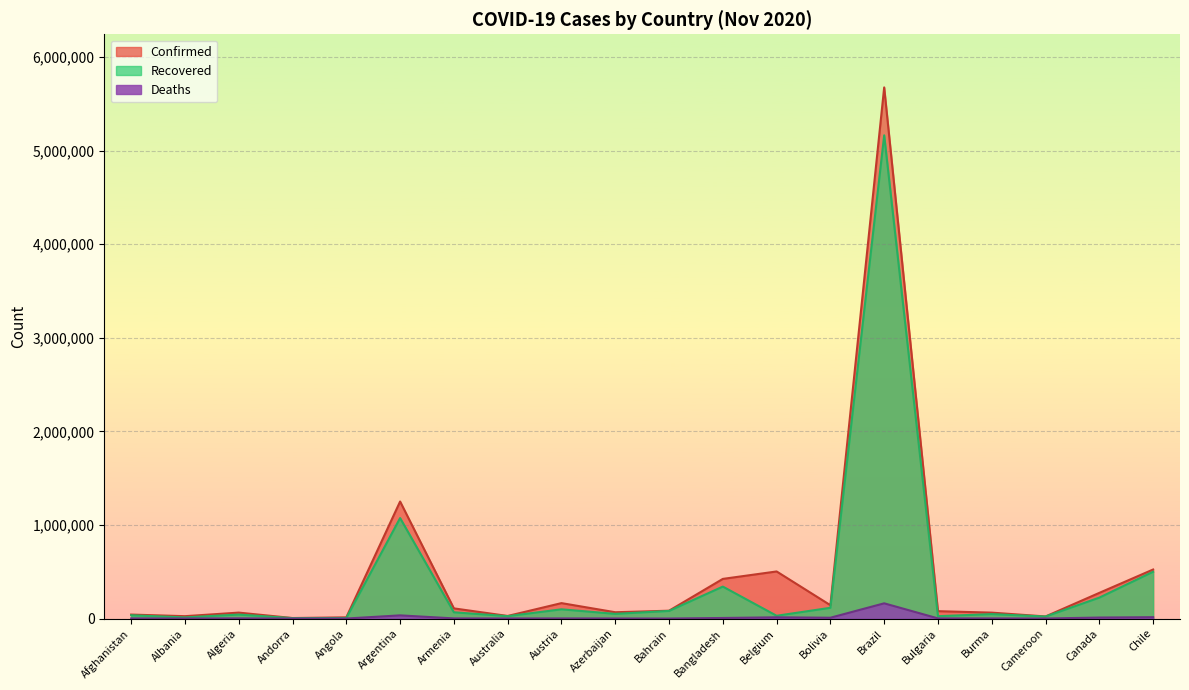

What is the total value across all series at Chile?

1038660